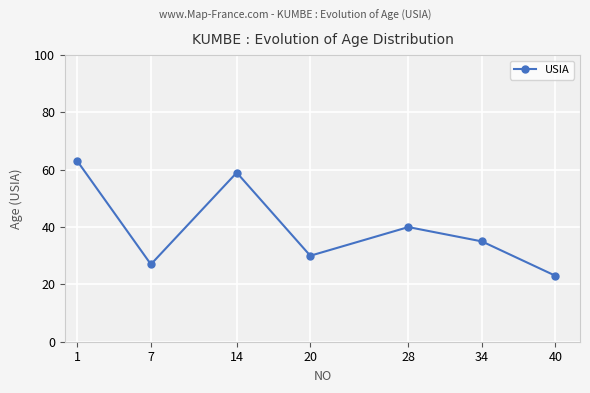

What is the sum of all values?

277